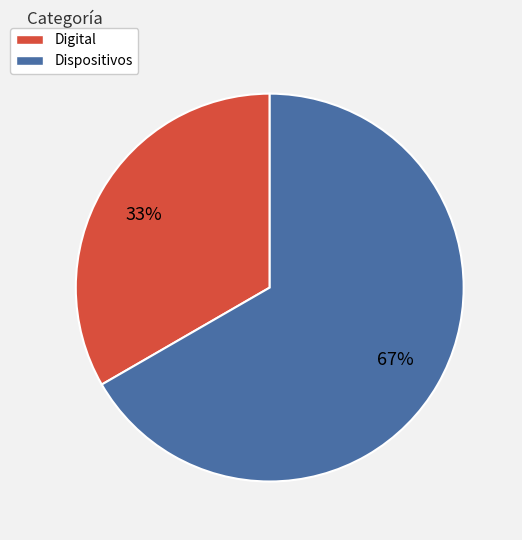

Is the sum of Digital and Dispositivos greater than half?

Yes